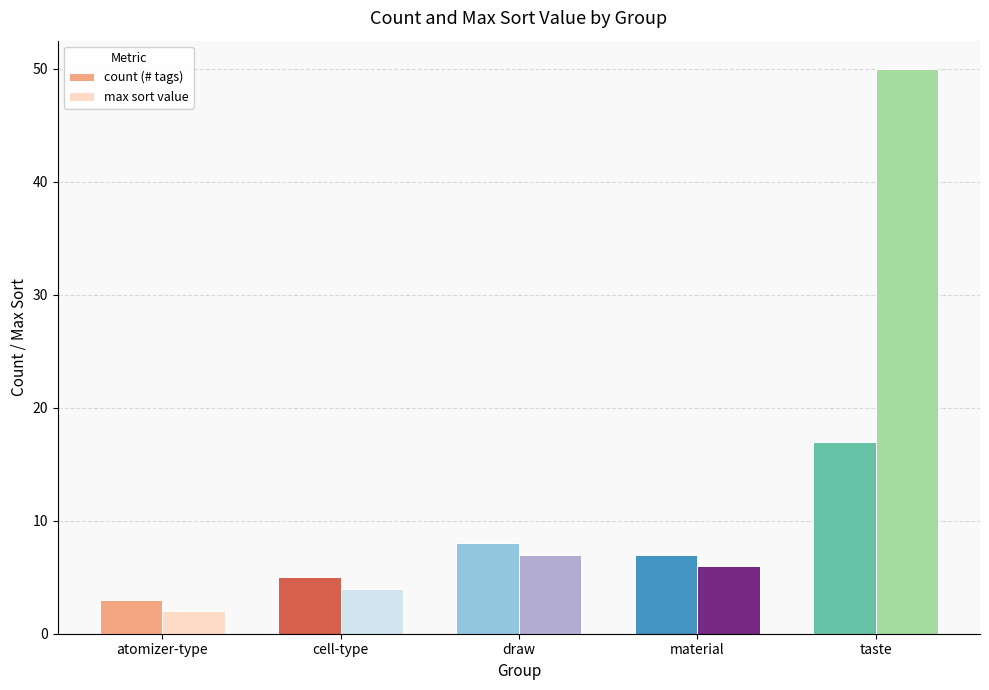

Reading left to right, extract all data points from this chart.

count (# tags): atomizer-type=3	cell-type=5	draw=8	material=7	taste=17
max sort value: atomizer-type=2	cell-type=4	draw=7	material=6	taste=50